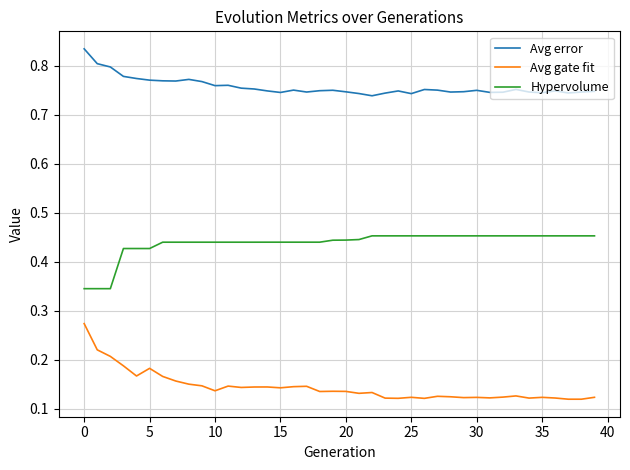

List the series in order of their overall mean, lowest first.

Avg gate fit, Hypervolume, Avg error